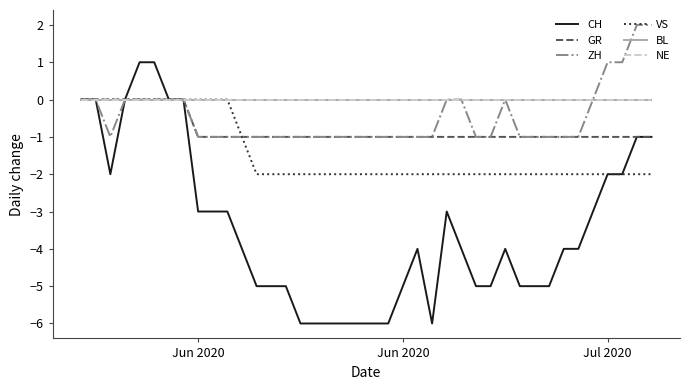

True or false: GR has more than 0 points higher than both neighbors.

False